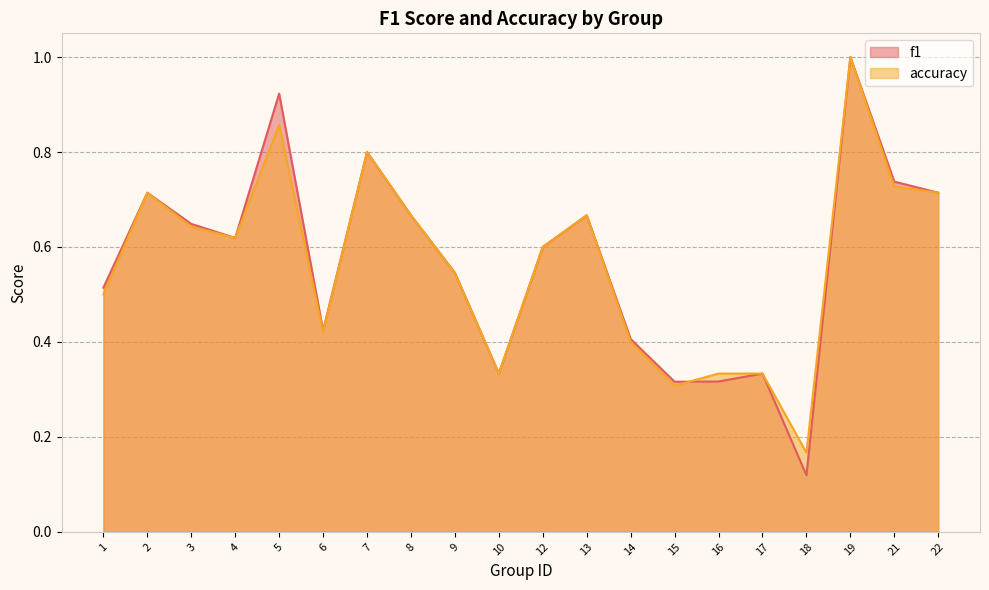

At which category does the chart reach its minimum across all series?

18